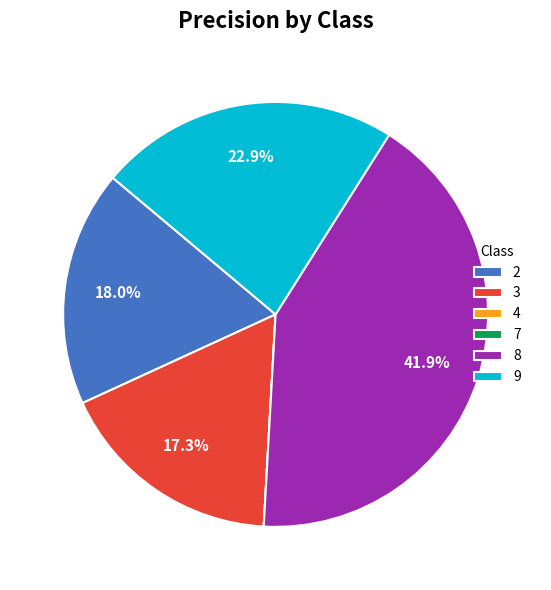

What percentage is the 2 slice, to the nearest percent?

18%